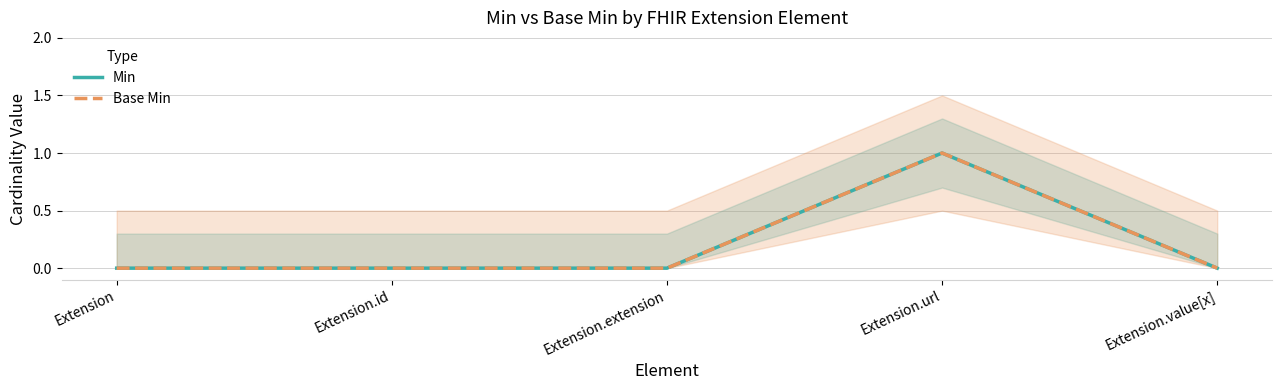

At Extension, list the series in order from smallest to largest.

Min, Base Min